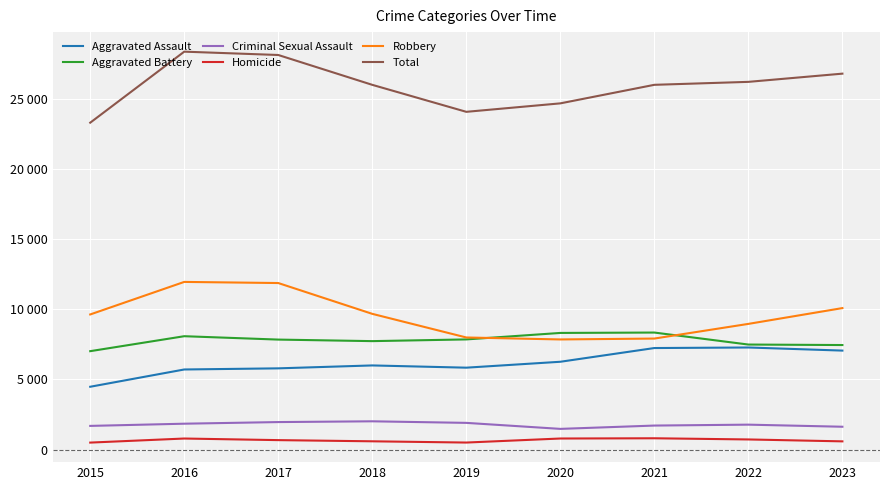

Does the chart have visible grid lines?

Yes